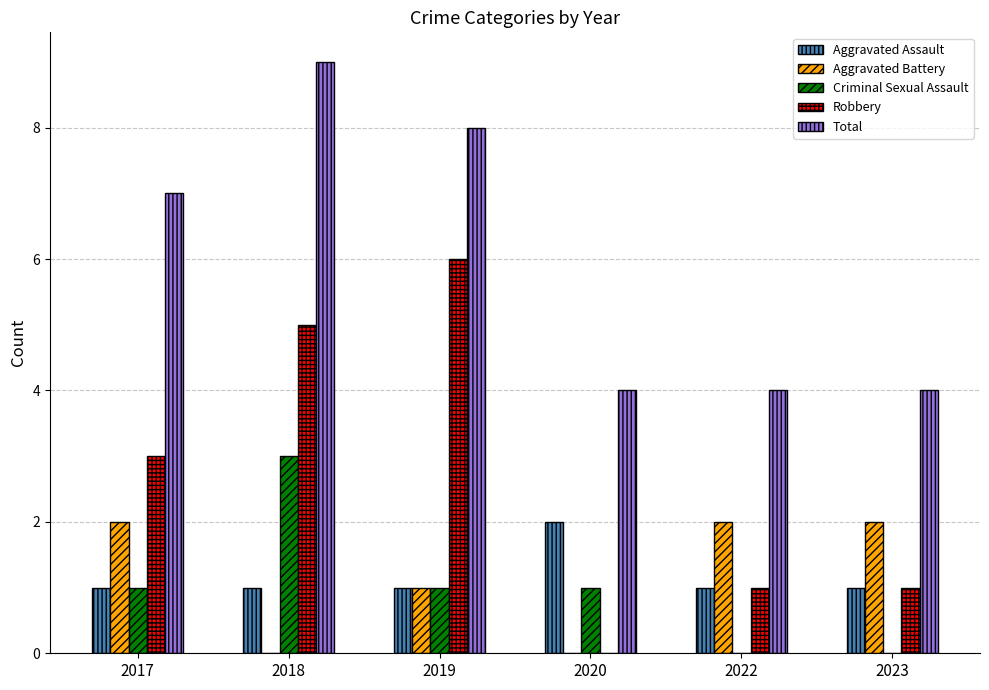

Count the Total values in the range 4 to 8.

5